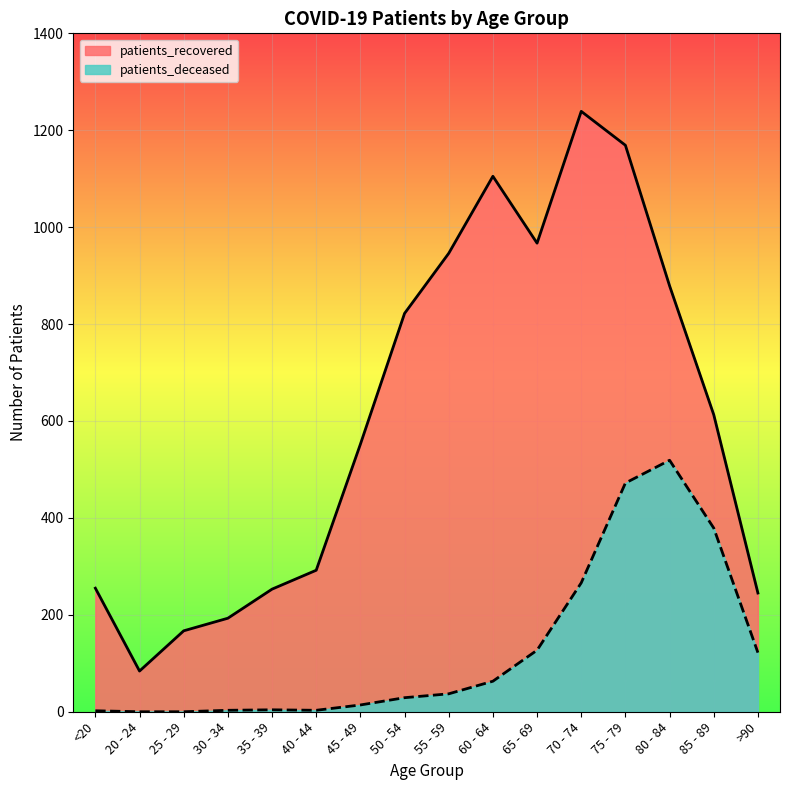

At which category does the chart reach its minimum across all series?

20 - 24